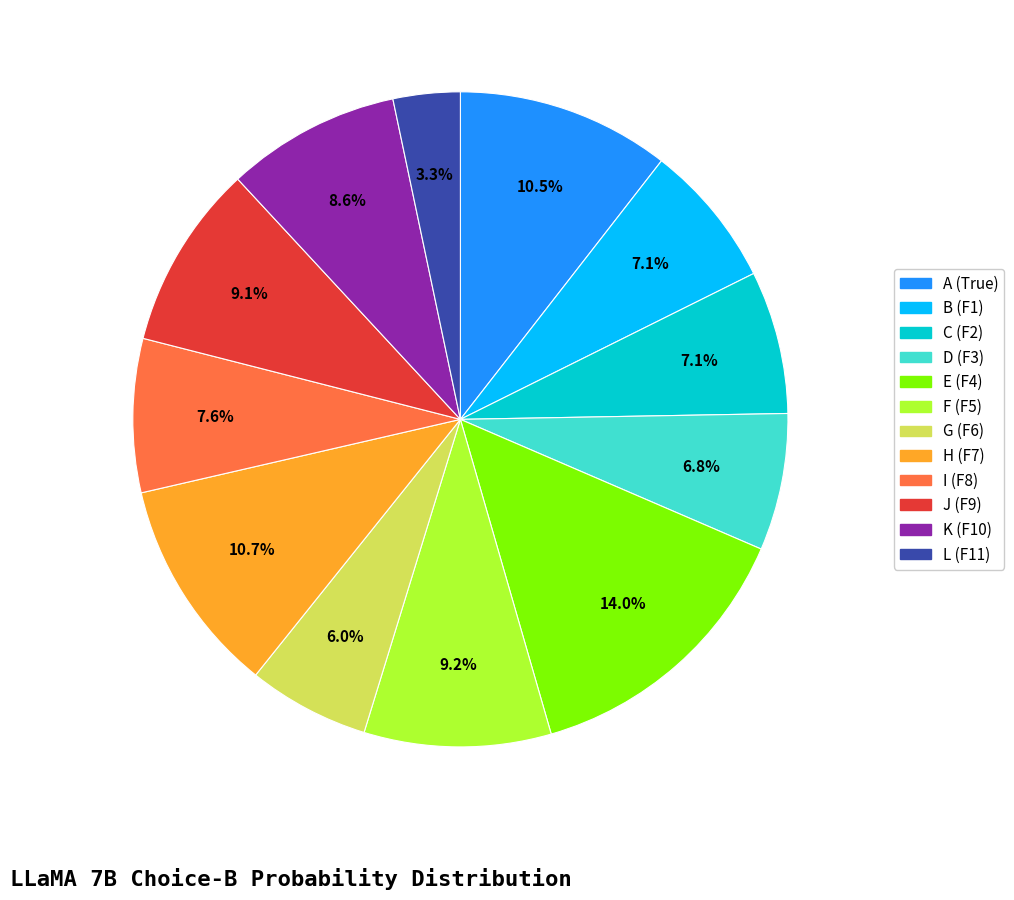

What is the largest slice in the pie chart?

E (F4)